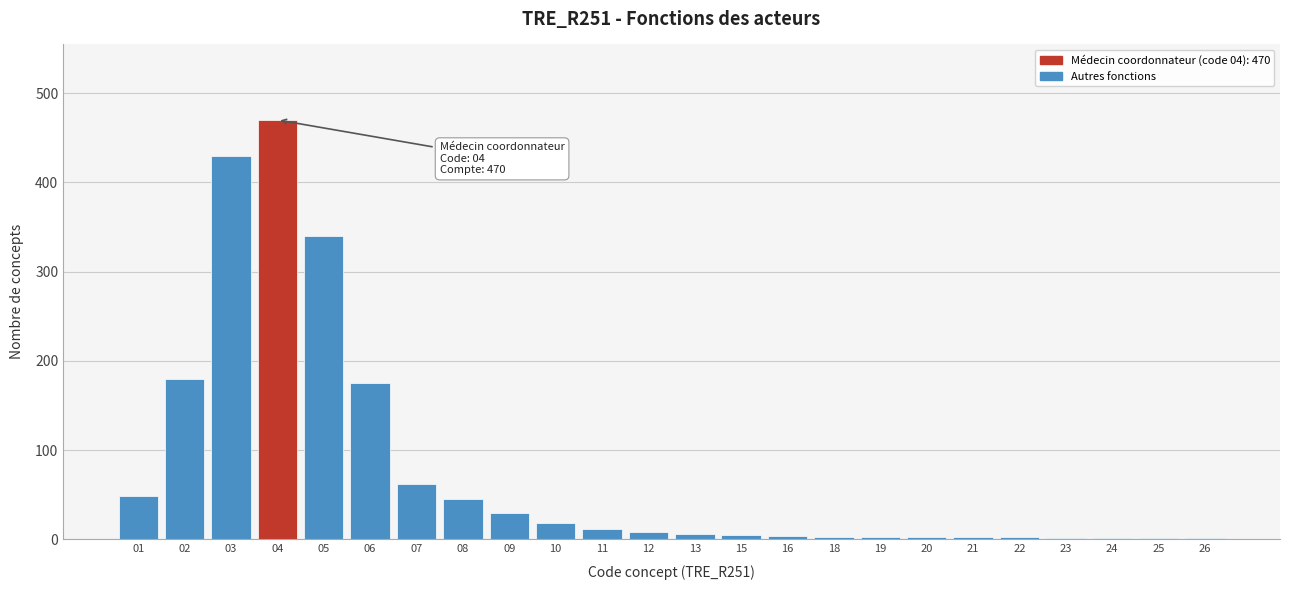

What is the greatest value displayed?

470